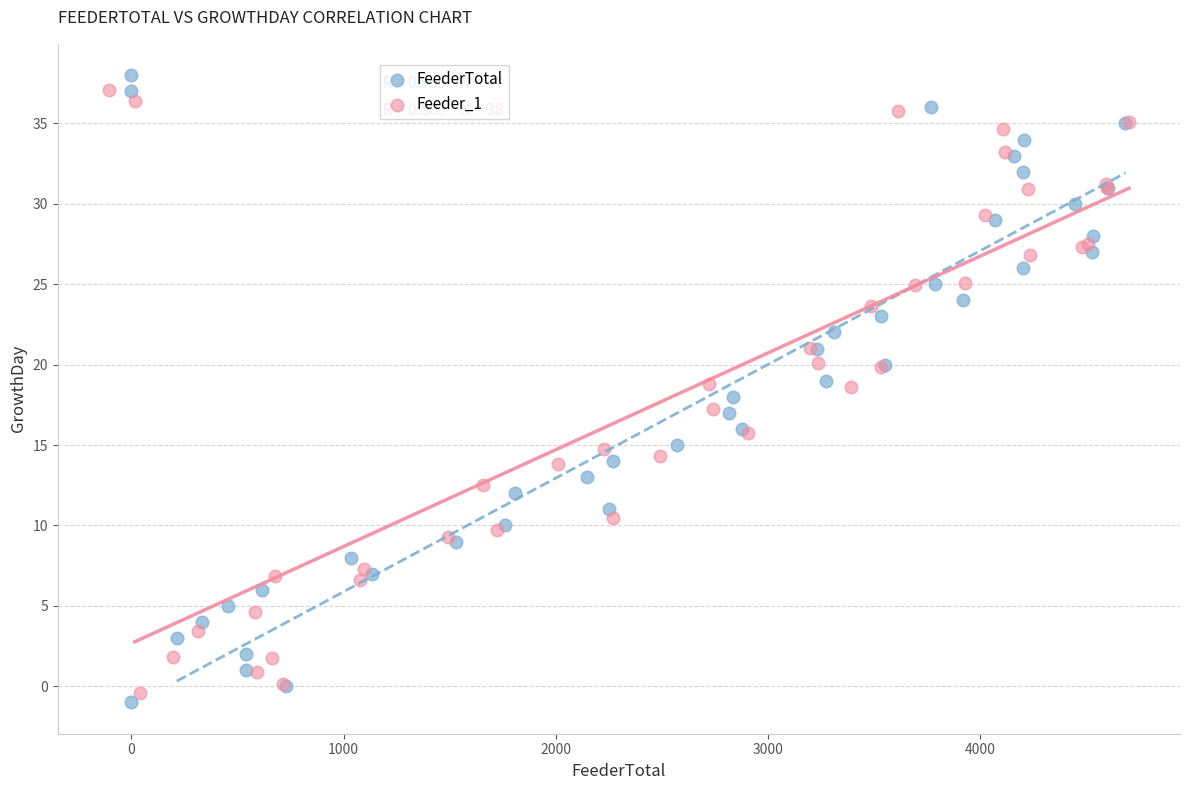

What are all the series names shown in the legend?

FeederTotal, Feeder_1